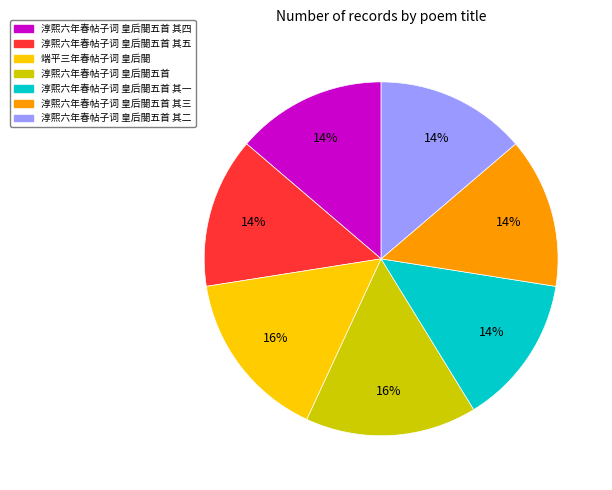

True or false: 淳熙六年春帖子词 皇后閤五首 其一 accounts for 8% of the total.

False